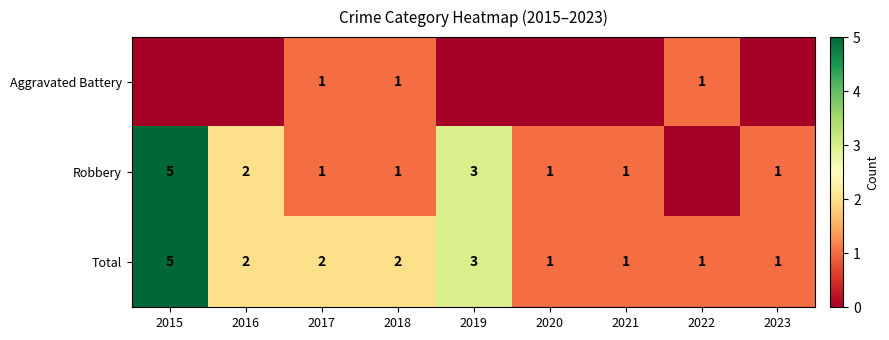

What is the maximum value for Total?

5